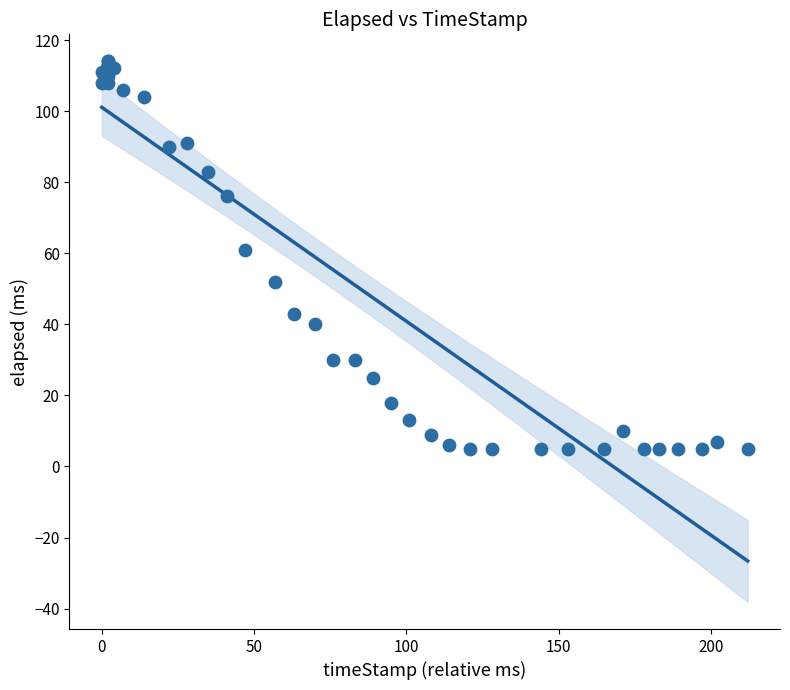

What Y value in the scatter plot is closest to 59?

61